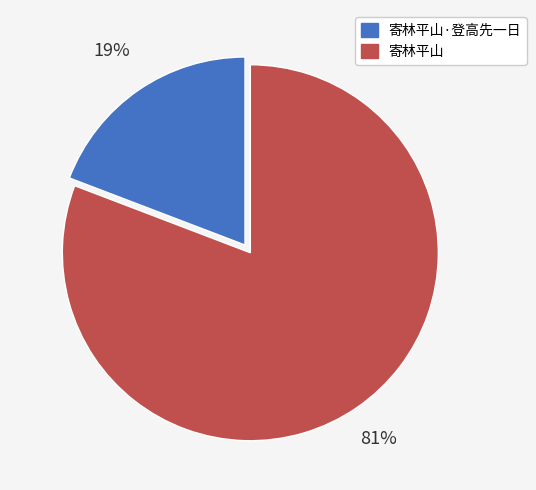

Which has a higher value, 寄林平山 or 寄林平山·登高先一日?

寄林平山